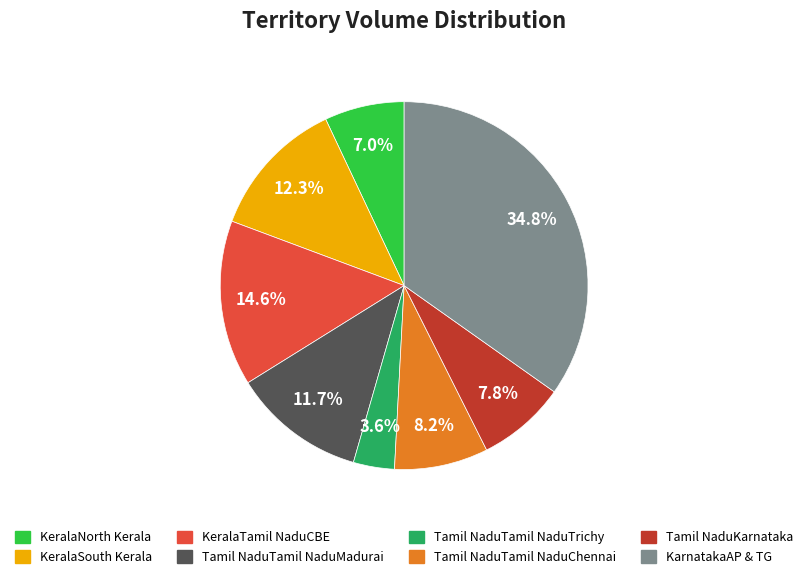

To the nearest percent, what is the difference between the largest and smallest slice percentages?

31%